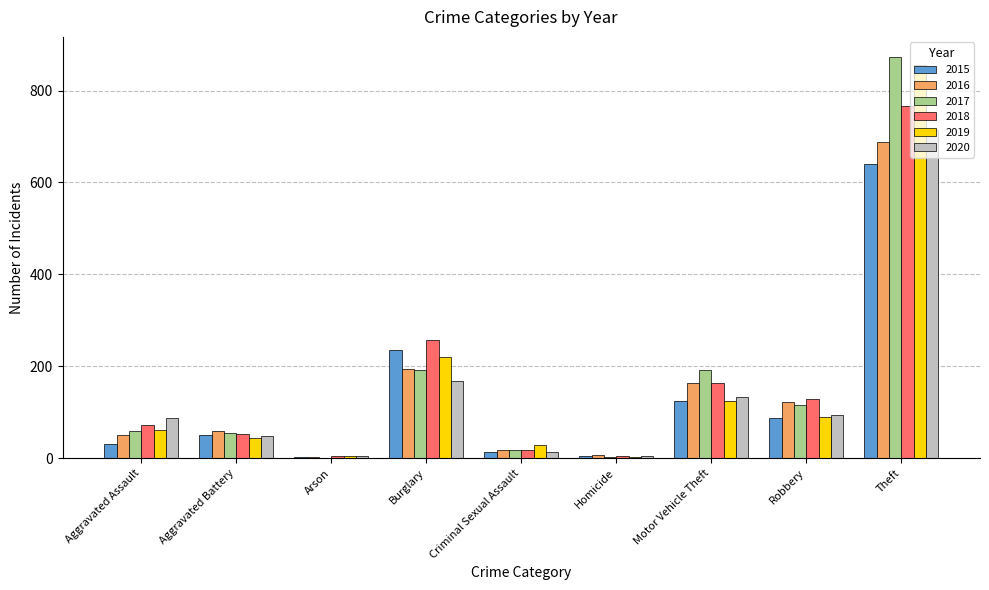

The 2017 series shows 873 at Theft. True or false?

True